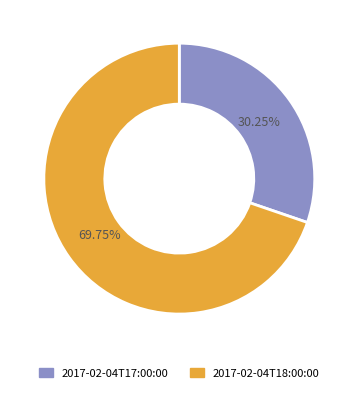

Count the number of slices in the pie.

2